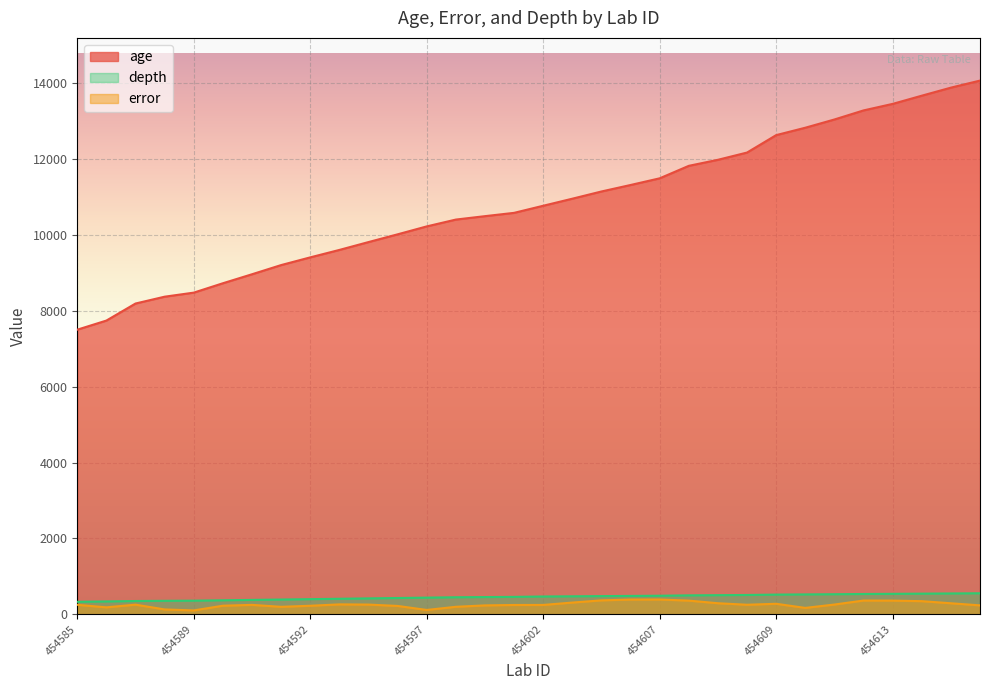

Is the value of age at 454609 greater than the value of depth at 454590?

Yes